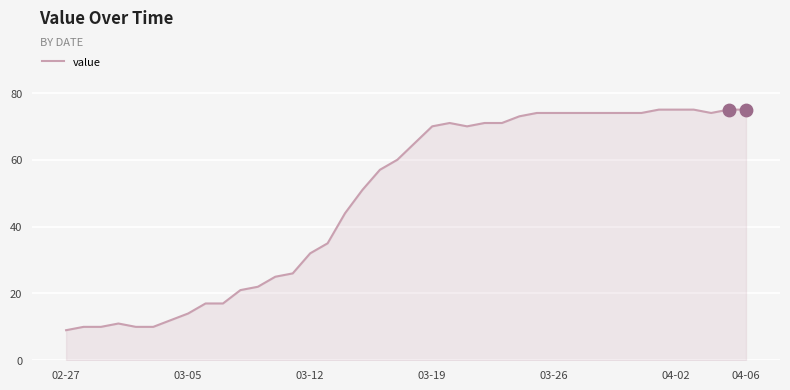

What is the minimum value shown in the chart?

9